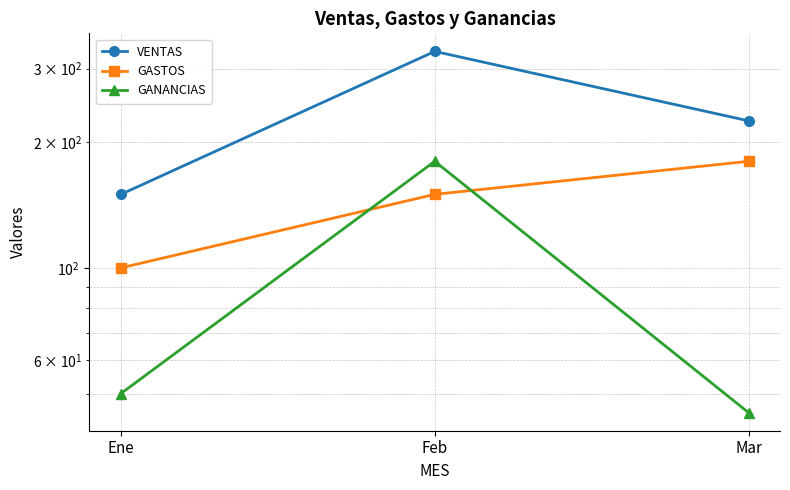

What are all the series names shown in the legend?

VENTAS, GASTOS, GANANCIAS